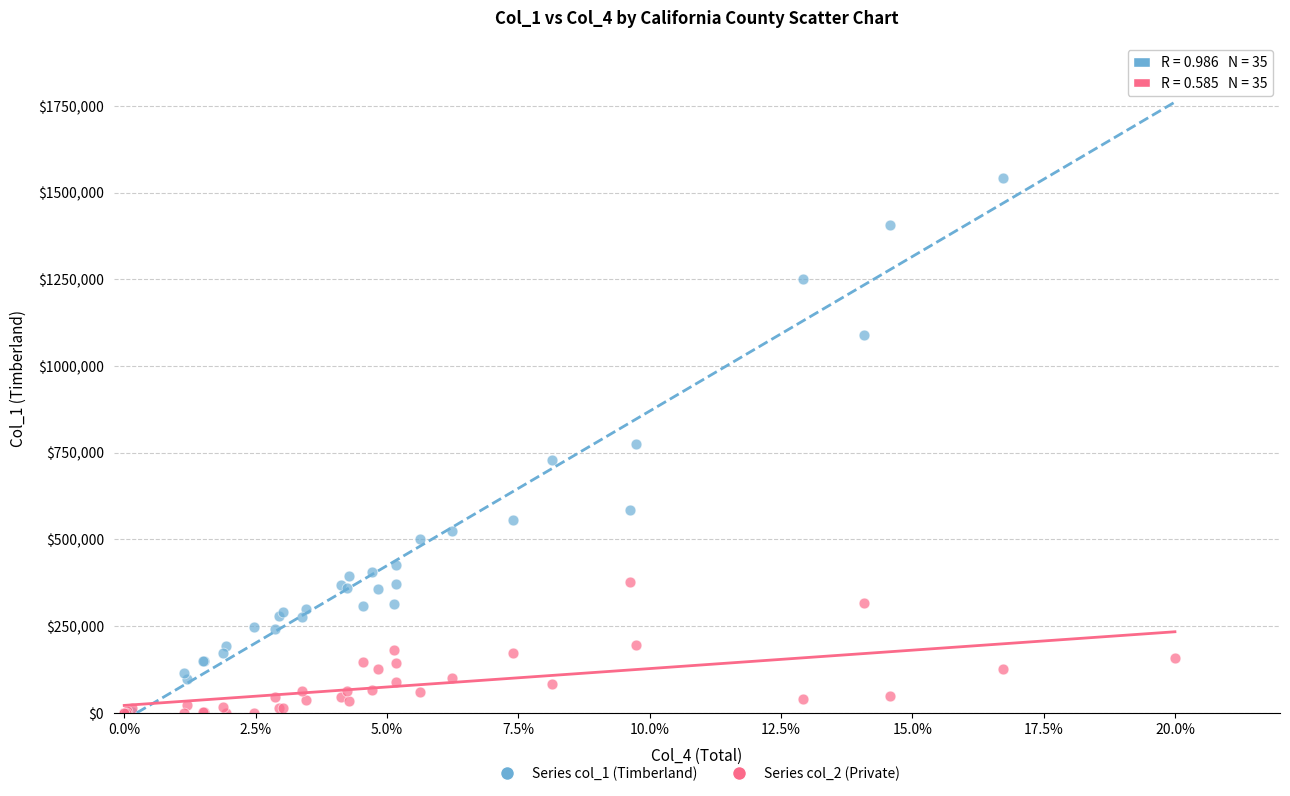

Which series reaches the maximum Y coordinate?

Series col_1 (Timberland)